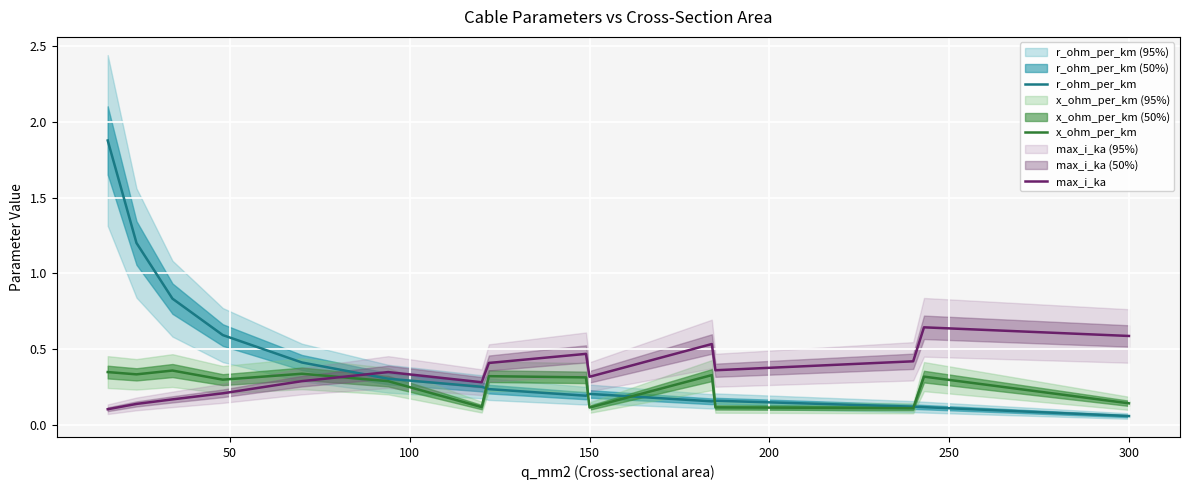

What is the maximum value for r_ohm_per_km?

1.9